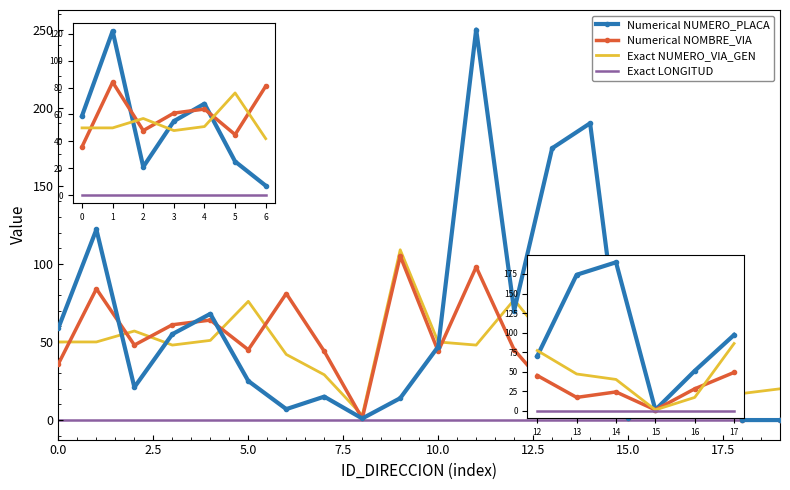

Which series has the largest total across all categories?

Numerical NUMERO_PLACA